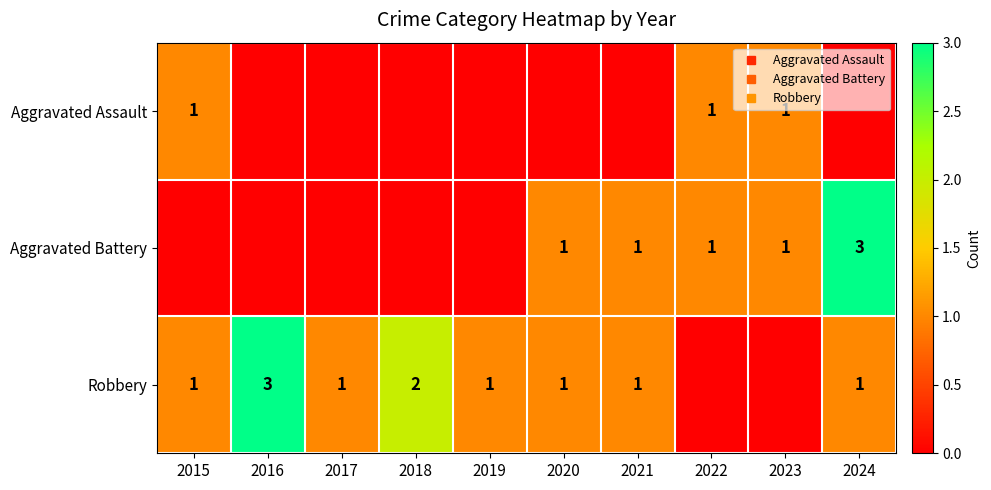

Count the Aggravated Battery values in the range 0 to 1.

9